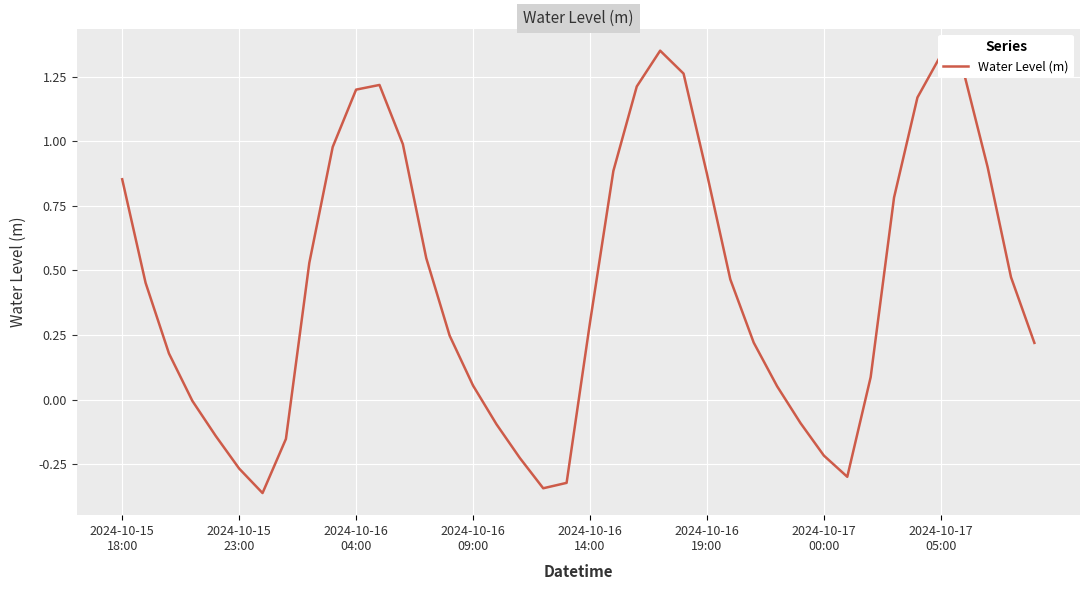

What is the difference between the maximum and minimum values?

1.7